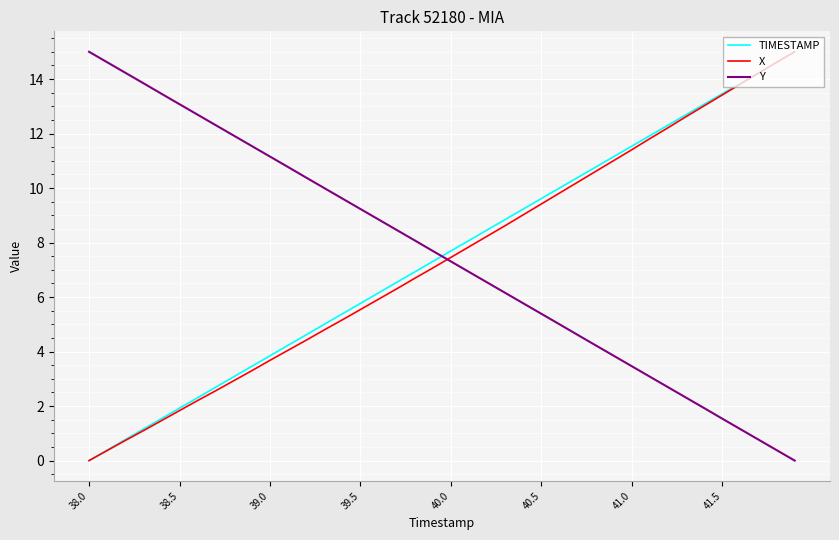

What is the greatest value displayed?

15.0